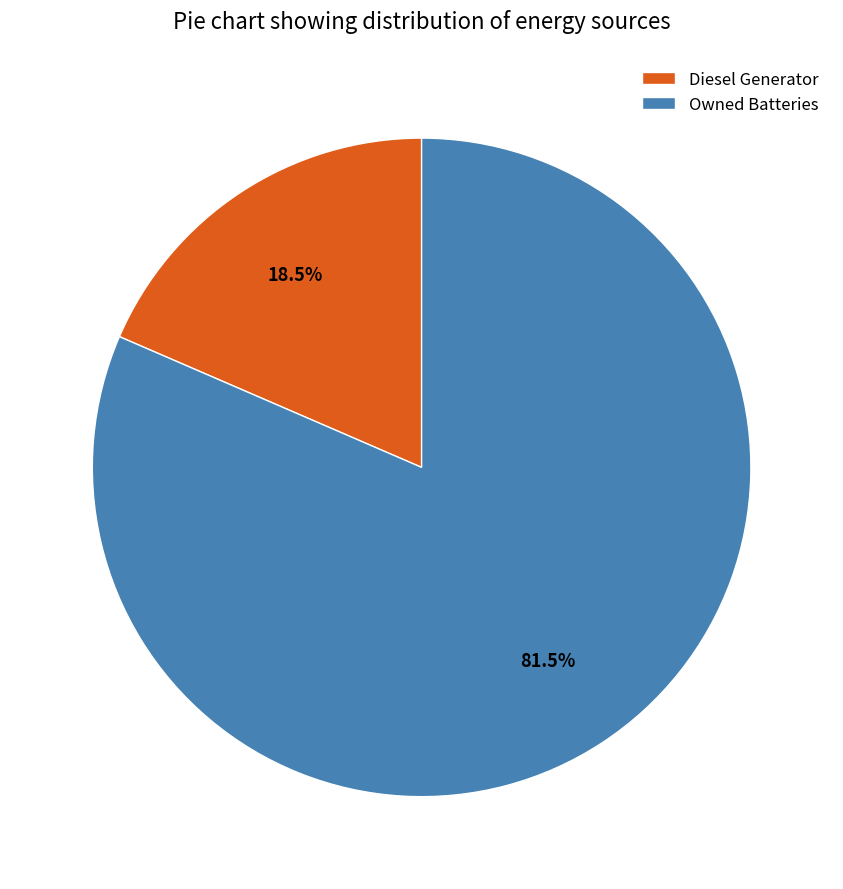

How many segments does this pie chart have?

2